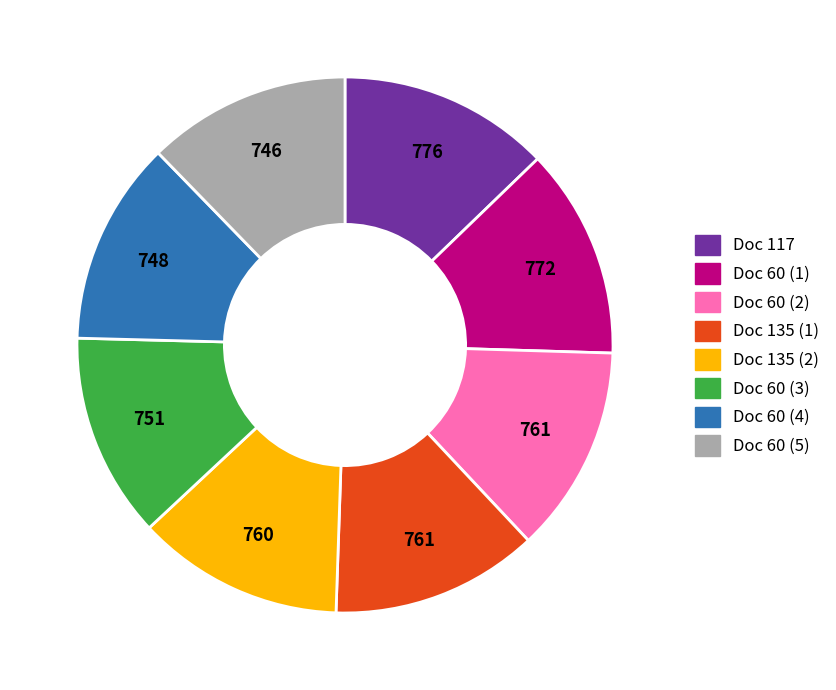

True or false: Doc 60 (3) accounts for 12% of the total.

True